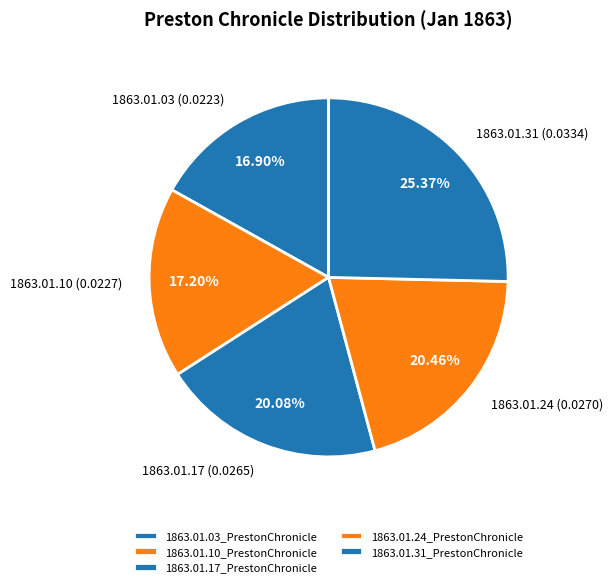

What portion of the pie excludes 1863.01.24_PrestonChronicle?

79.5%